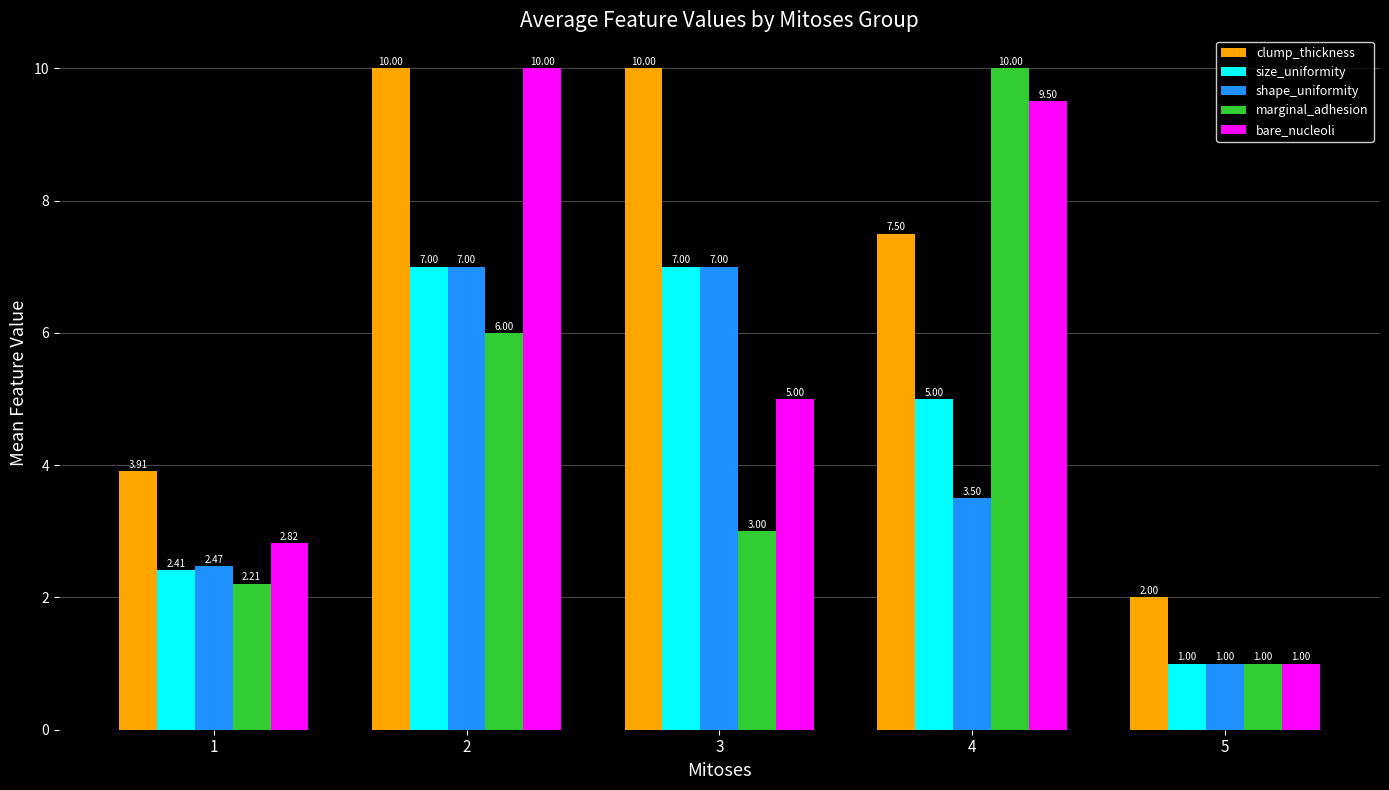

What is the average value of the size_uniformity series?

4.5